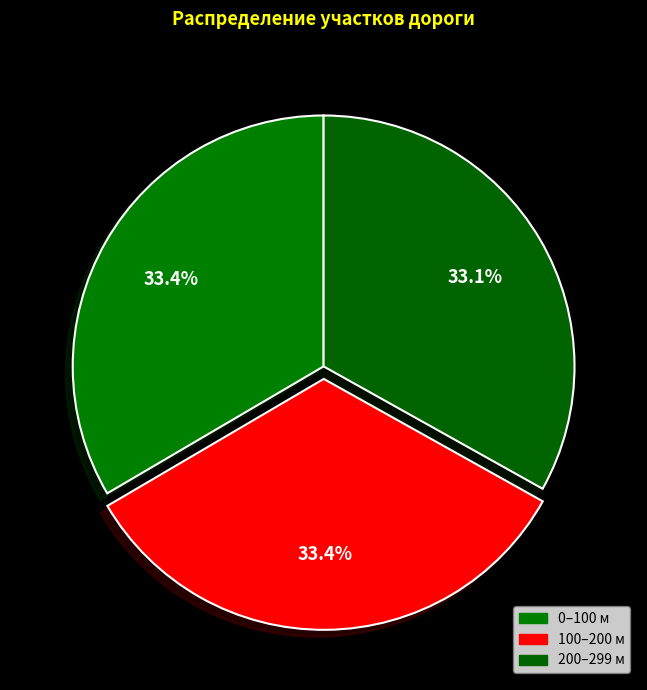

Count the number of slices in the pie.

3